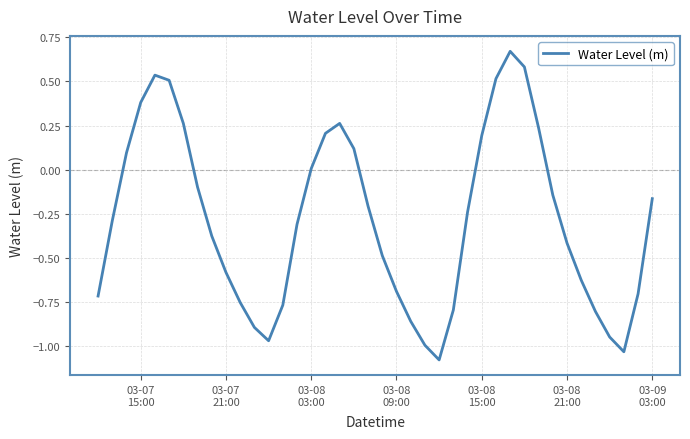

What is the difference between the maximum and minimum values?

1.7